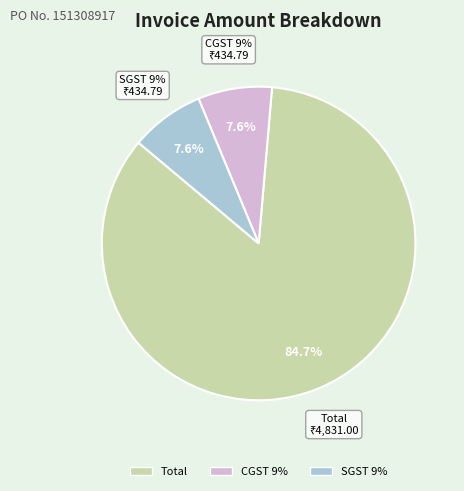

To the nearest percent, what is the average slice percentage?

33%